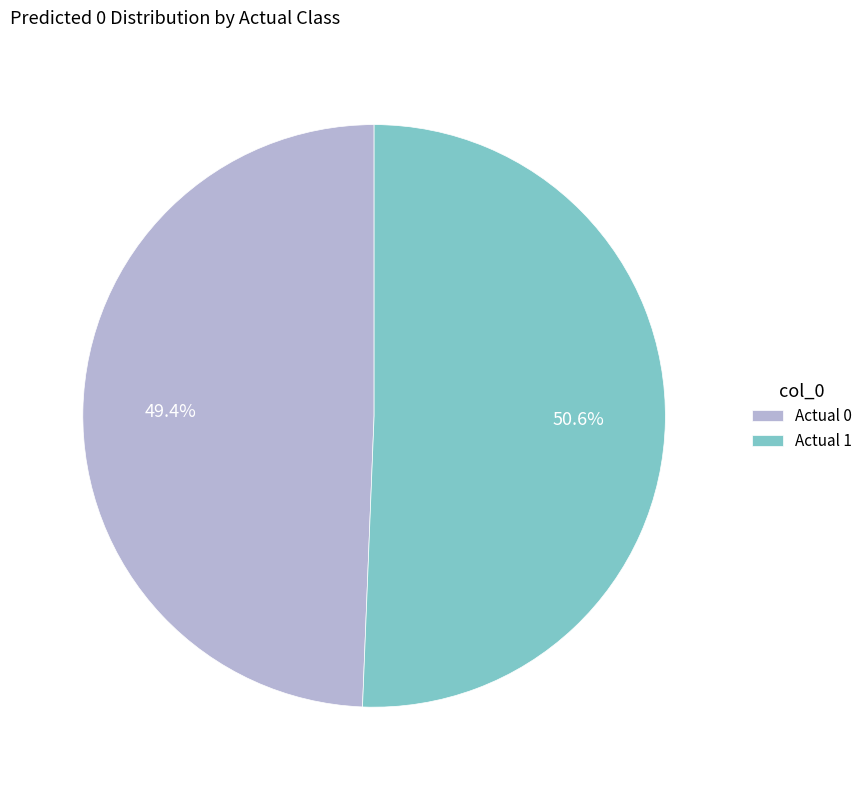

What percentage do Actual 1 and Actual 0 together represent?

100.0%